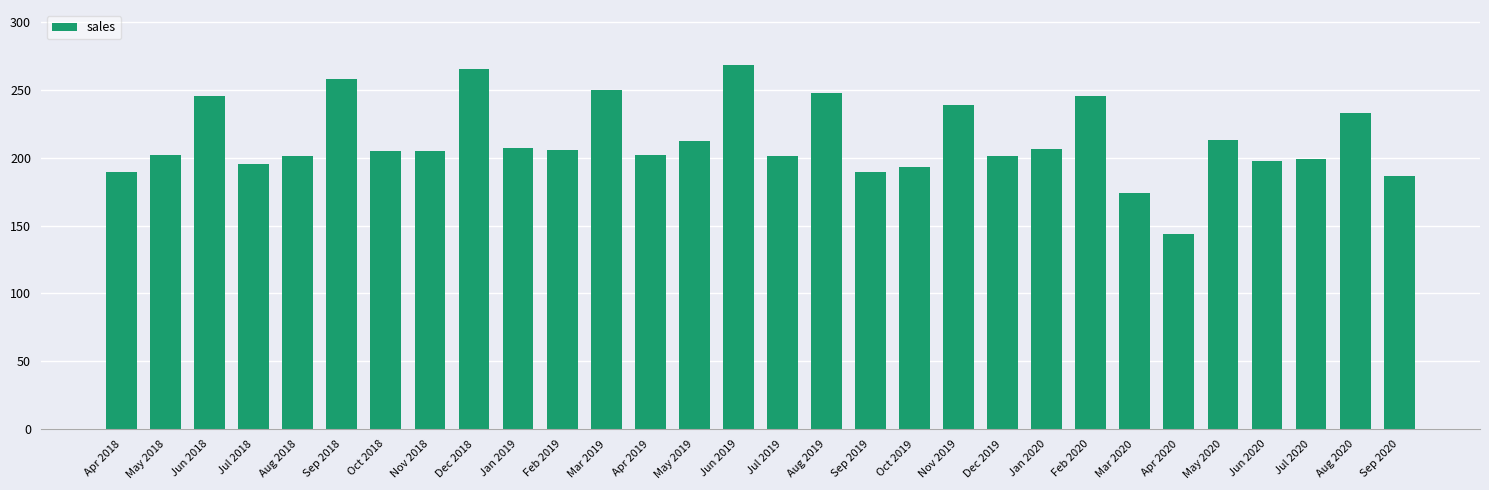

True or false: the data shows 189.3 at Apr 2018.

True